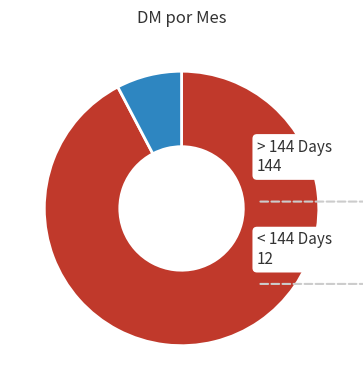

Is there a majority slice in this chart?

Yes